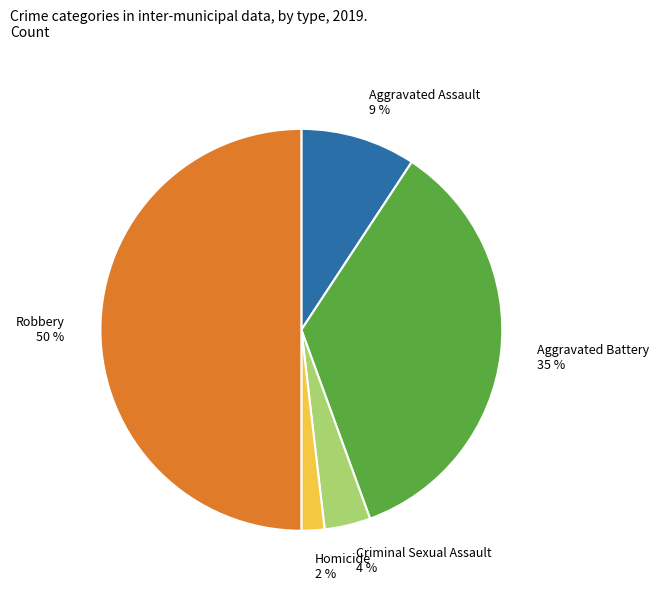

What is the largest slice in the pie chart?

Robbery